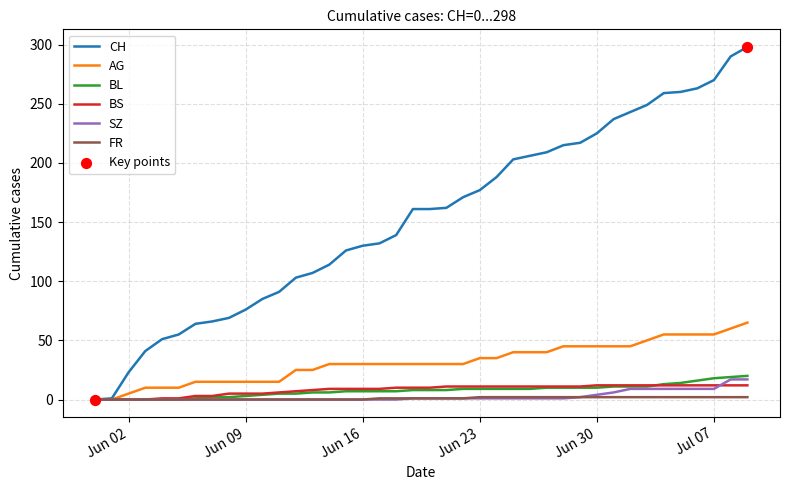

Which series has the largest range (max minus min)?

CH